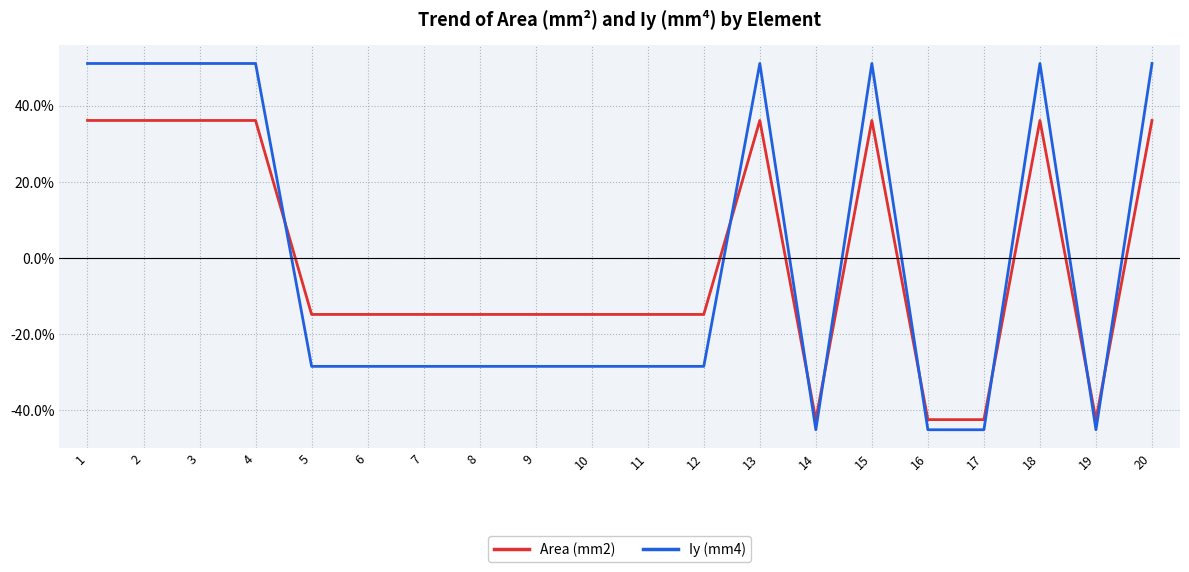

What is the difference between the second highest and minimum values in the Iy (mm4) series?

96.2